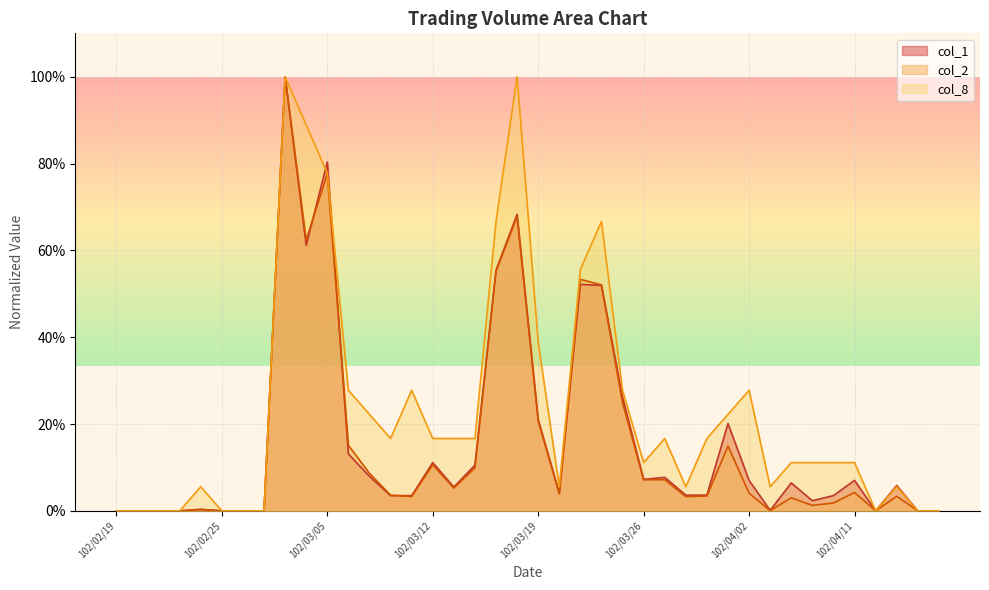

What are all the series names shown in the legend?

col_1, col_2, col_8